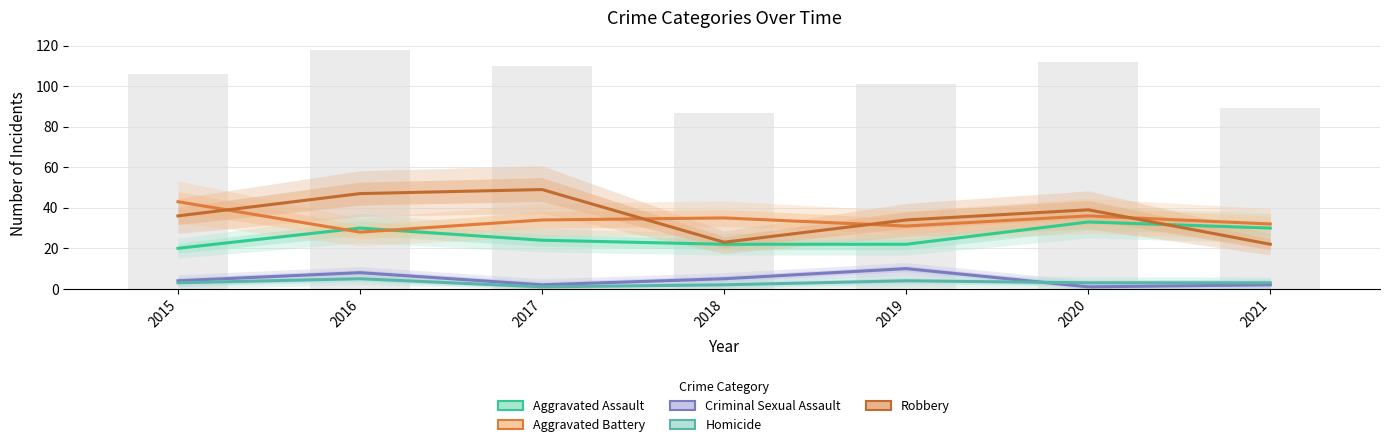

What is the difference between the highest and lowest values at 2021?

30